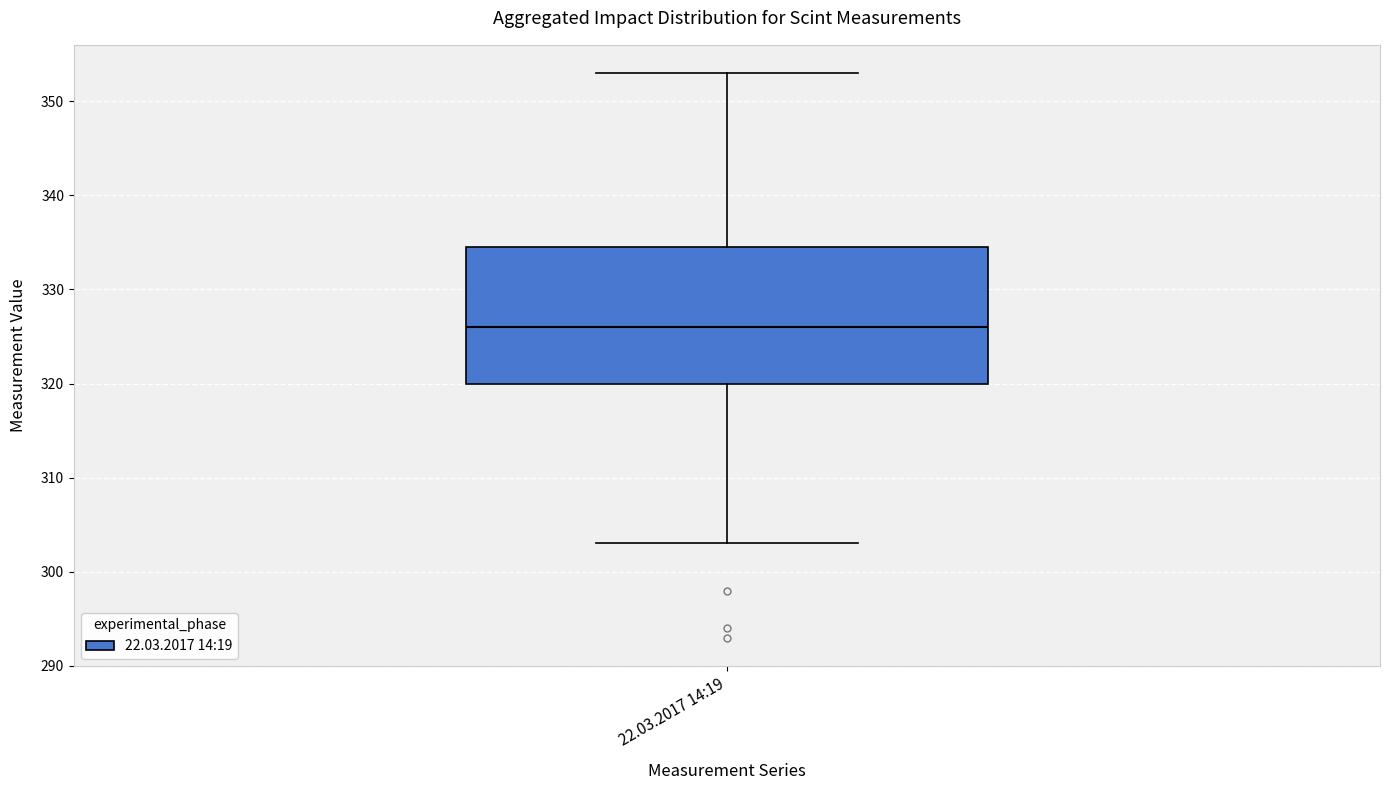

Where does the upper whisker of the box for 22.03.2017 14:19 end on the y-axis? The values are not printed on the chart, so give them approximately, as read against the axis.

353